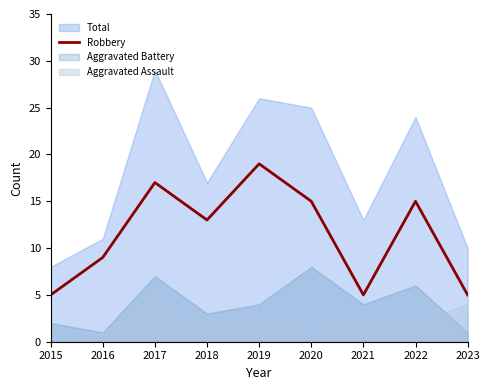

The chart shows a value of 7 at 2023. True or false?

False